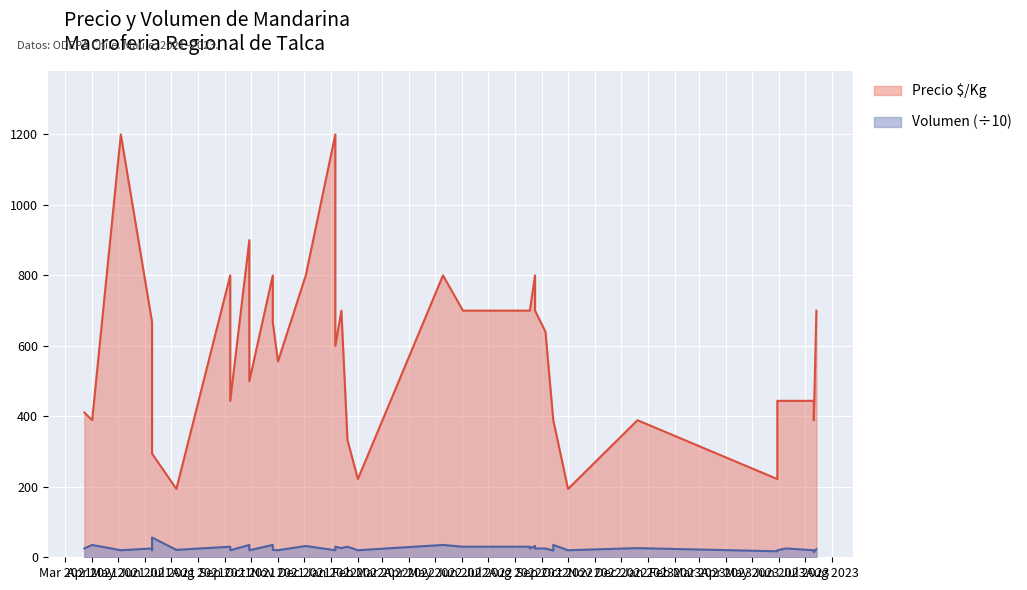

How many lines are shown in the chart?

2